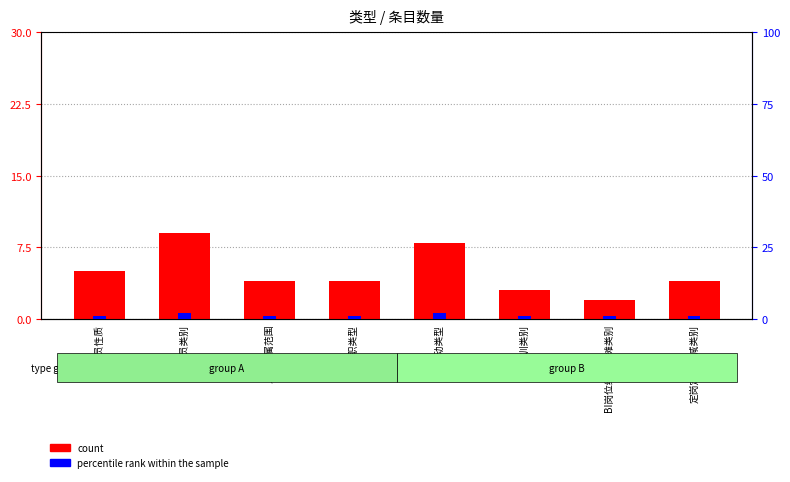

What are all the series names shown in the legend?

count, percentile rank within the sample